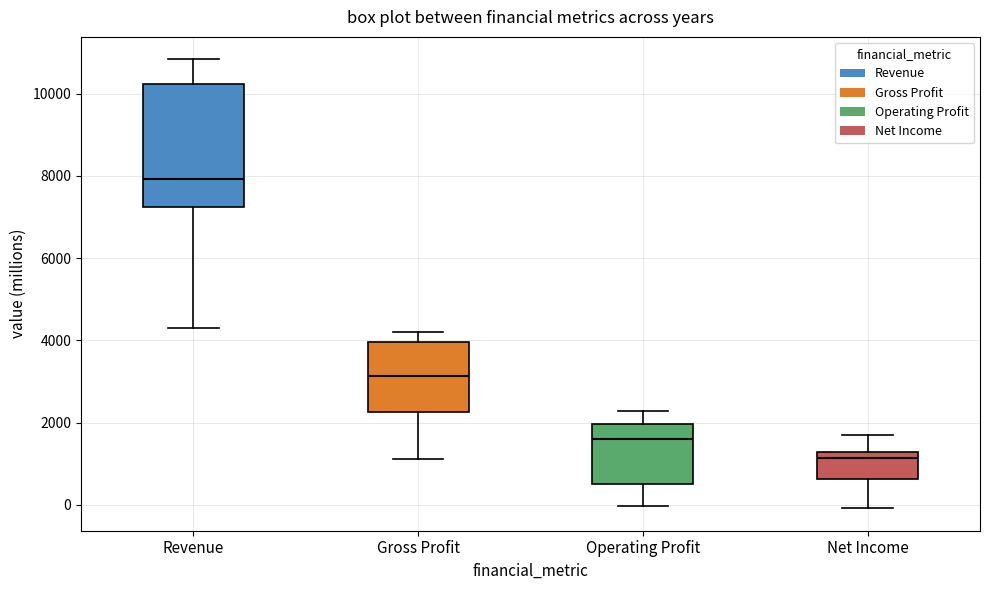

Which box has the lowest median line?

Net Income